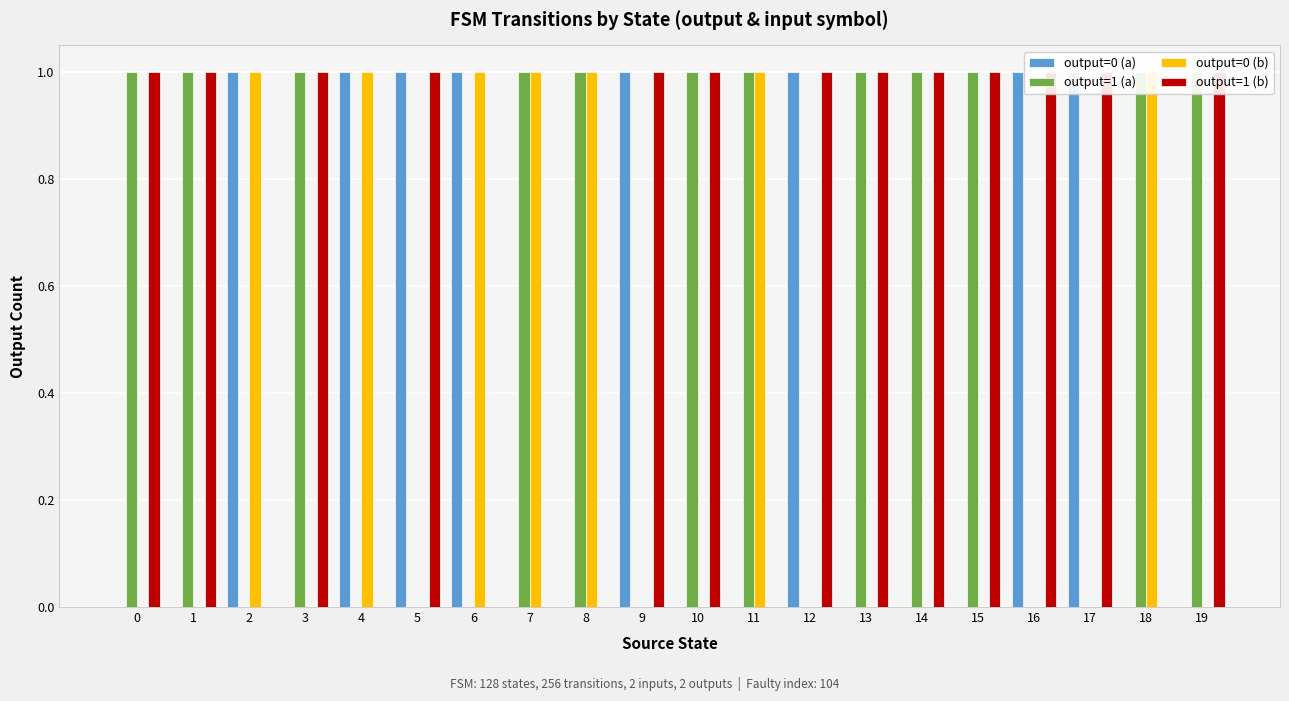

Between 8 and 10, which series saw the biggest shift?

output=0 (b)